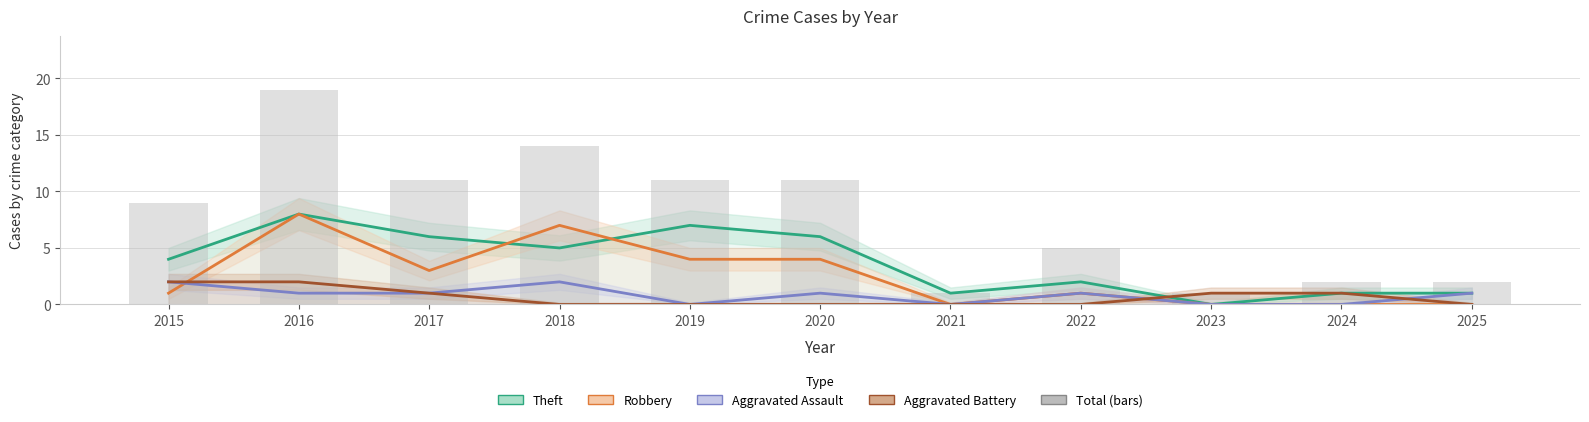

What is the sum of all Robbery values?

28